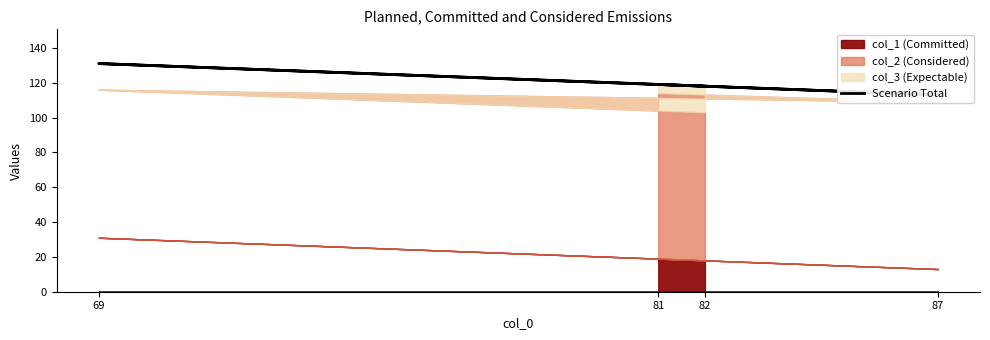

Rank the categories by value from highest to lowest.

69, 81, 82, 87